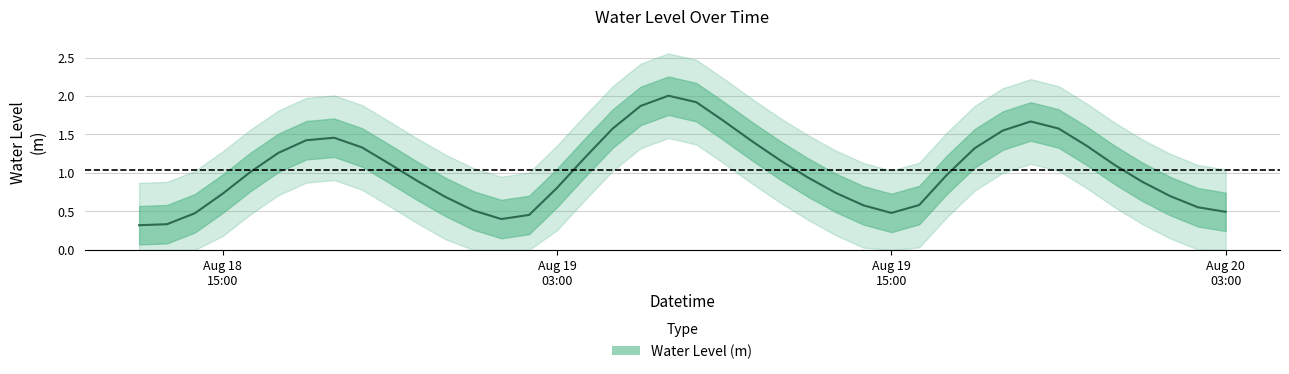

What is the difference between the values at 2025-08-19 20:00:00 and 2025-08-18 12:00:00?

1.3